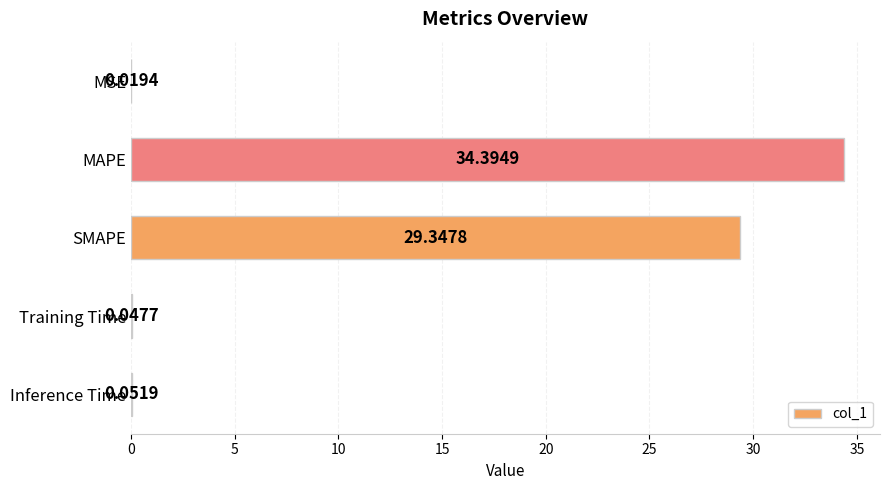

Which category has the highest value across all series?

MAPE